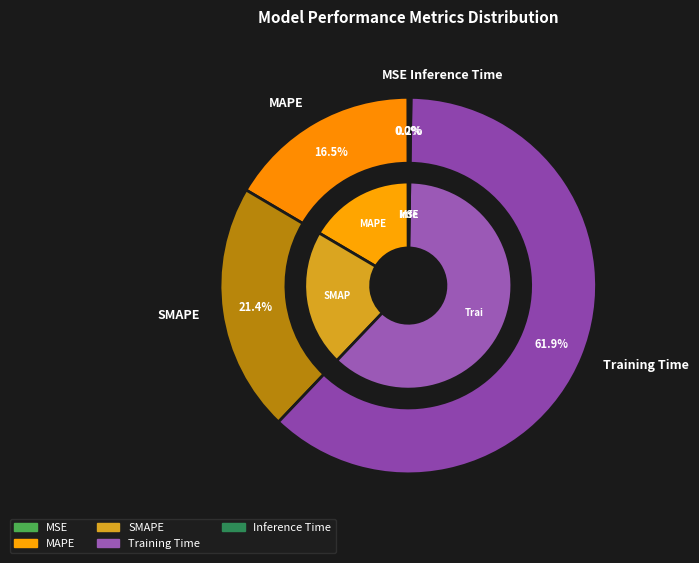

True or false: MSE accounts for 11% of the total.

False